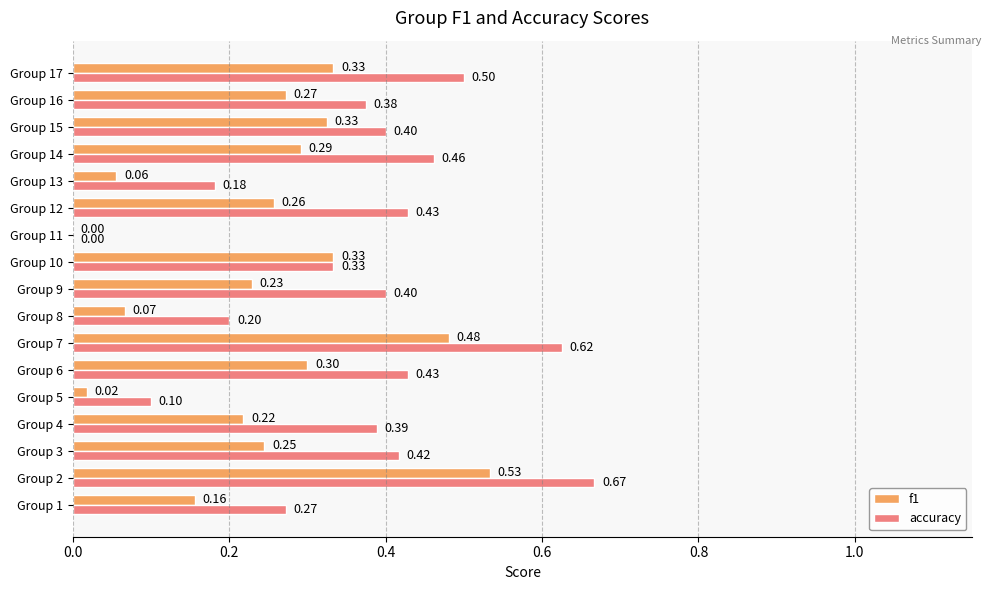

What is the sum of the accuracy values at Group 9 and Group 14?

0.9